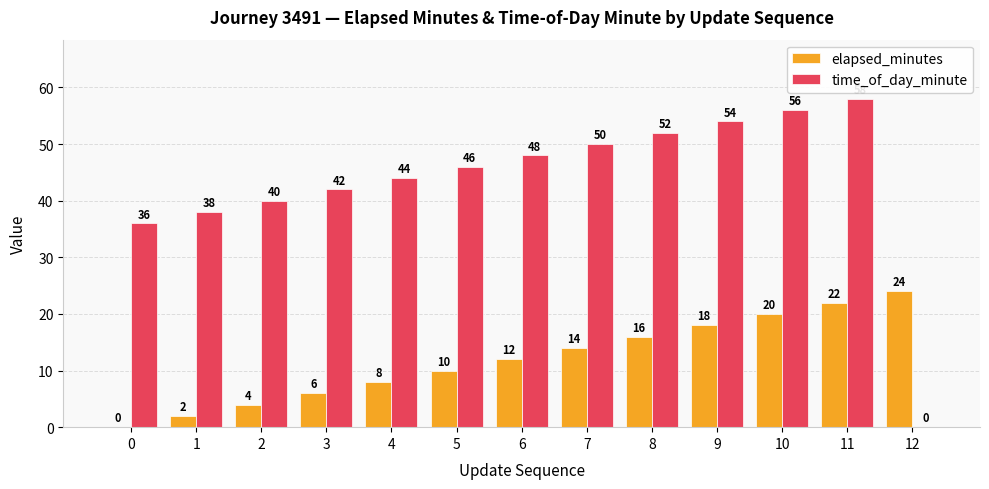

Which series has the largest total across all categories?

time_of_day_minute